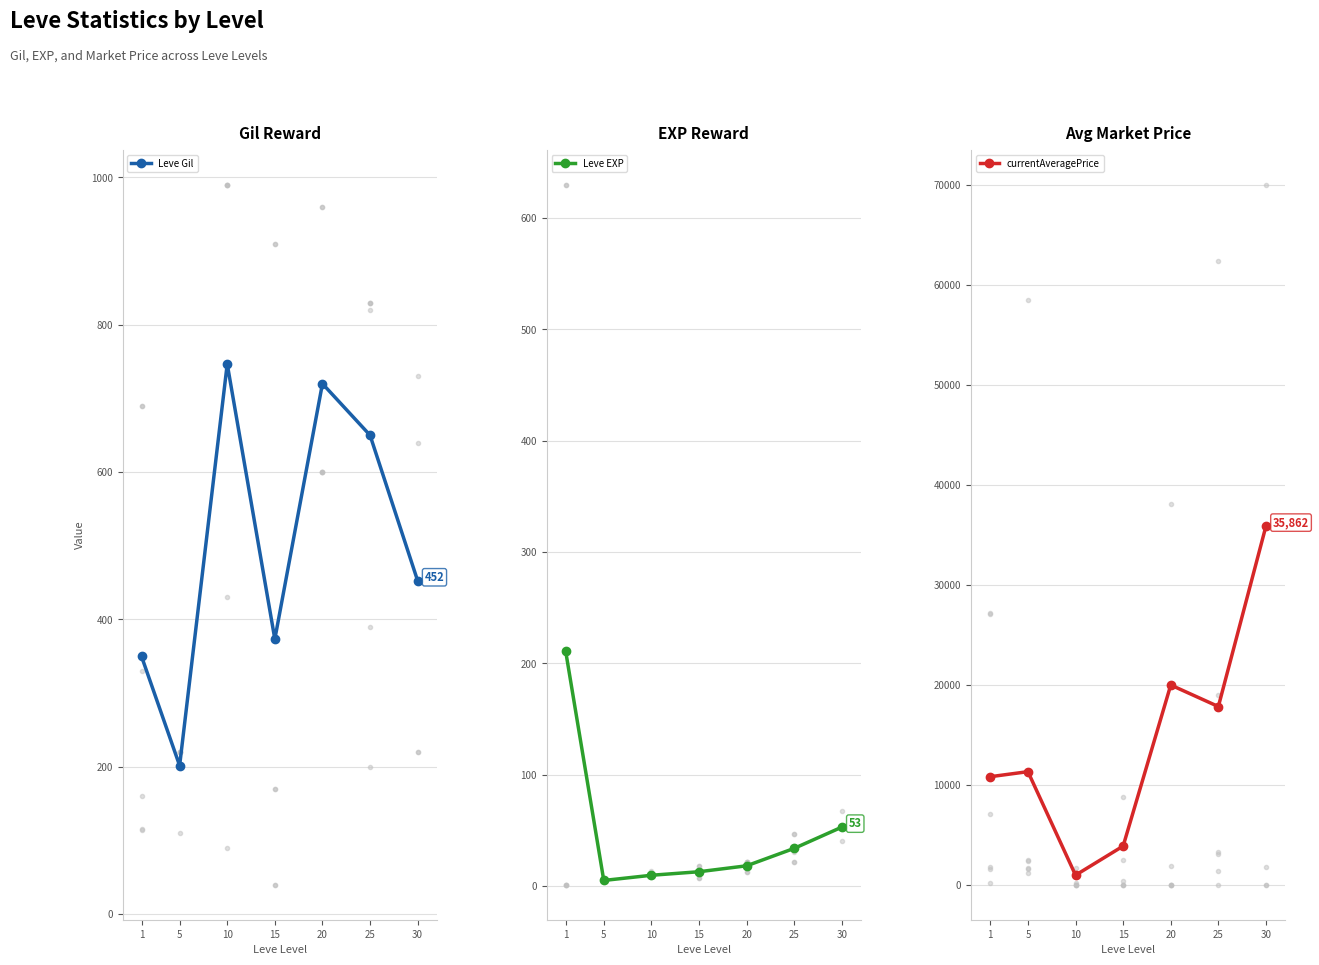

Rank the categories by Leve Gil value from highest to lowest.

10, 20, 25, 30, 15, 1, 5